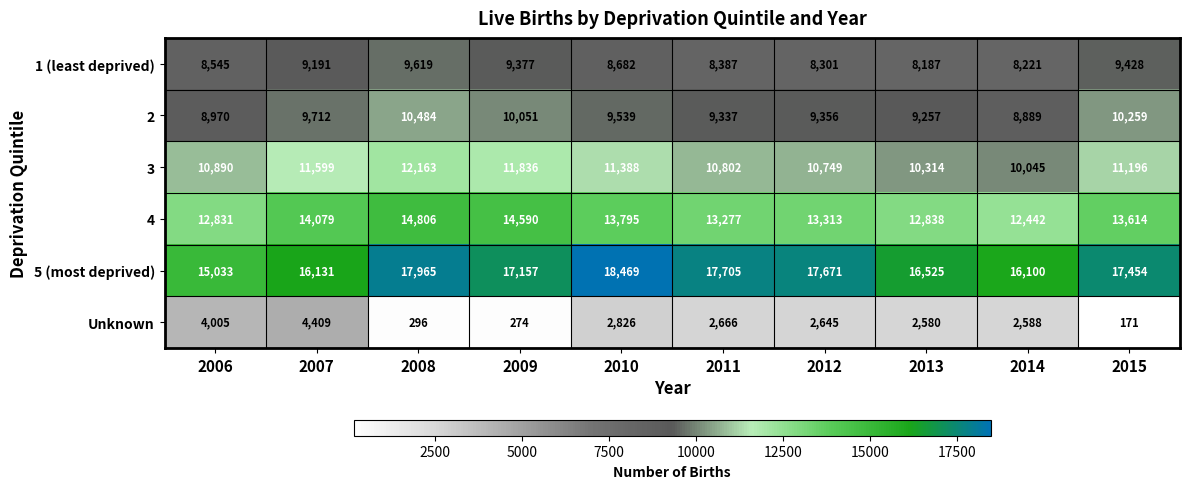

How many series are shown in this chart?

6